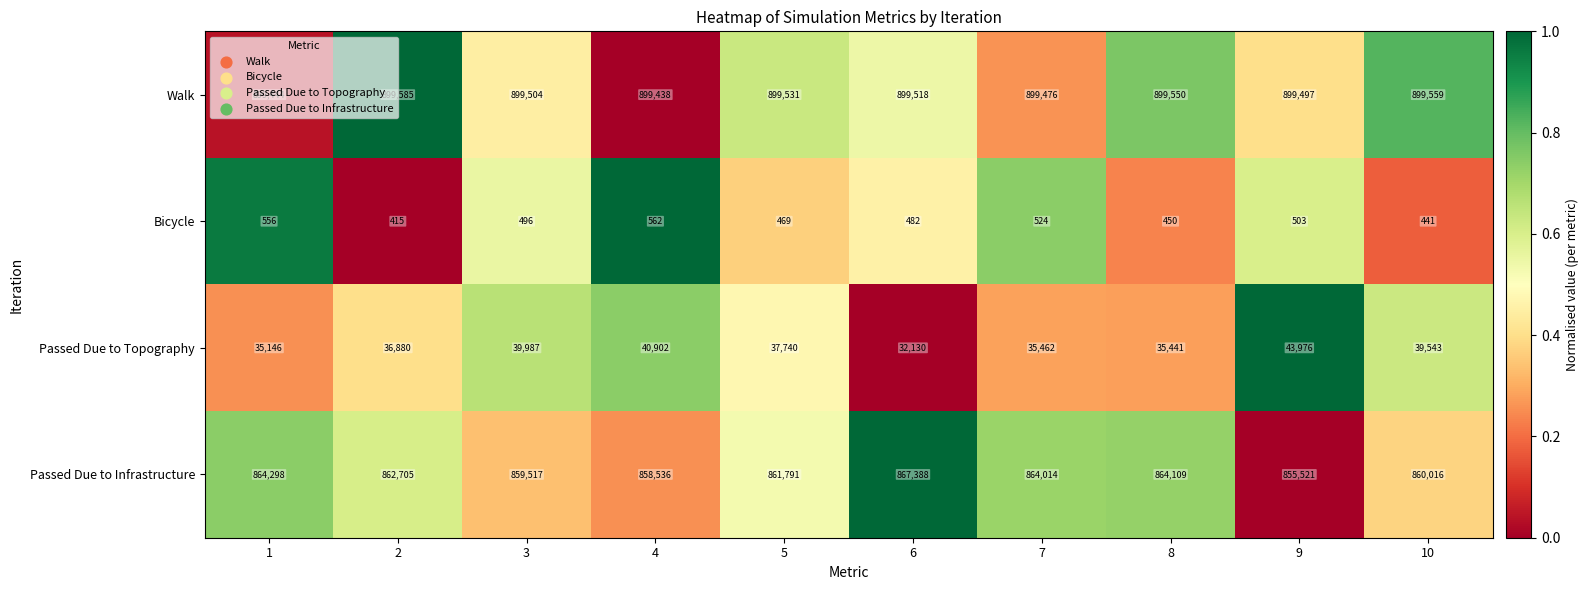

What is the average value of the Walk series?

899510